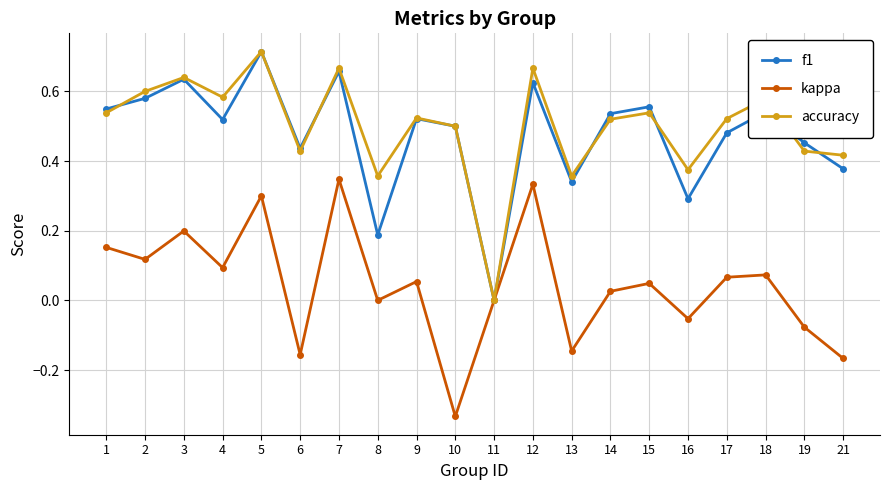

At which category does kappa reach its first local peak?

3